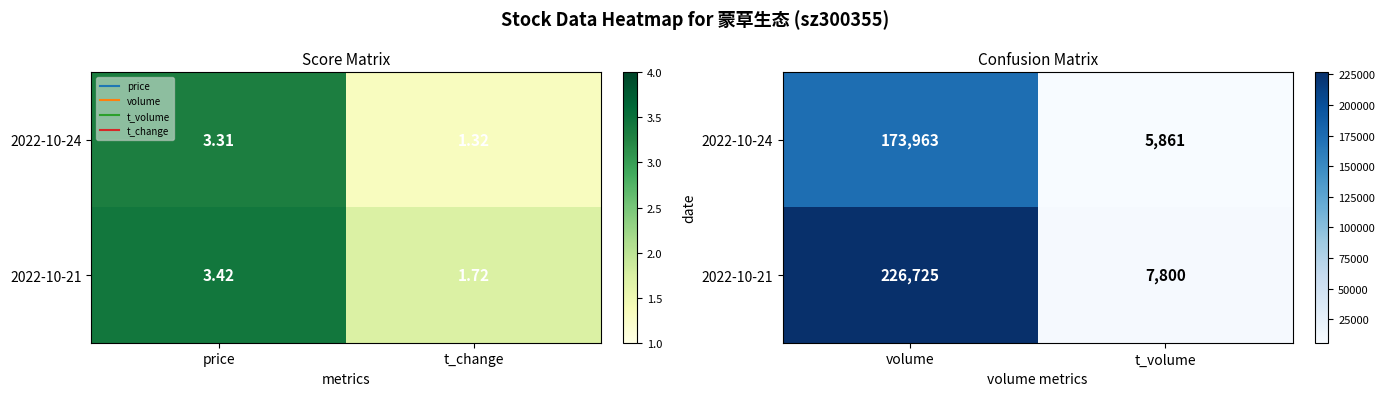

Which series has the largest total across all categories?

2022-10-21